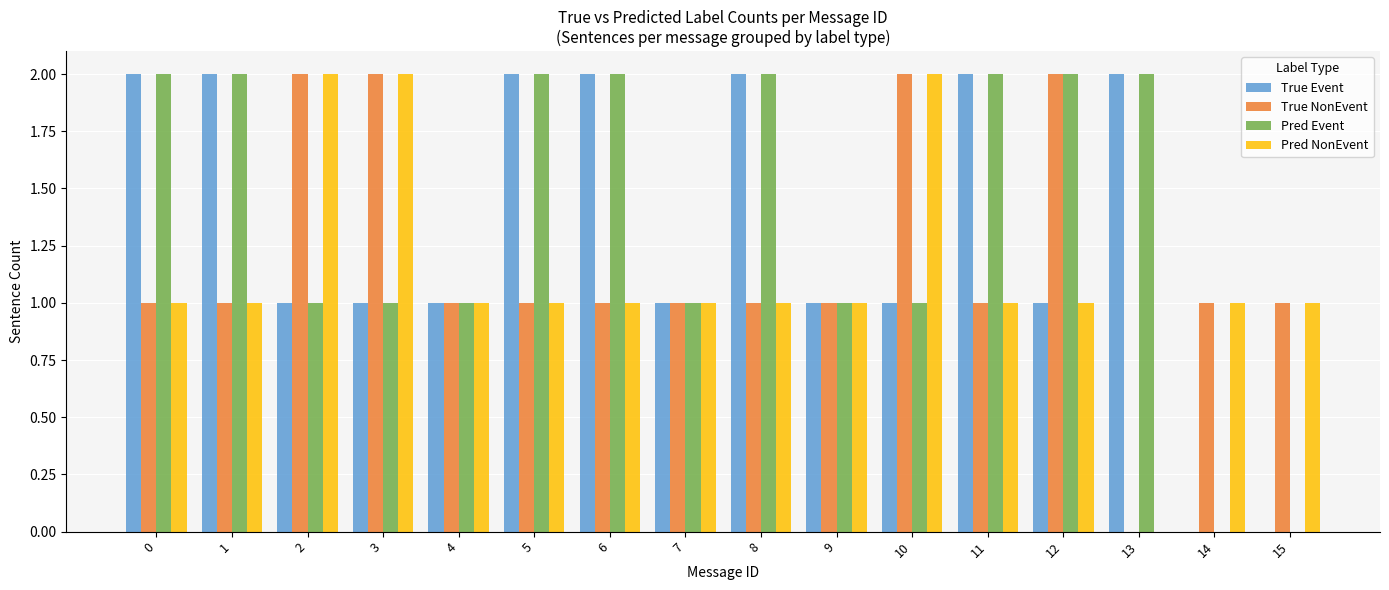

The Pred Event series shows 2 at 12. True or false?

True